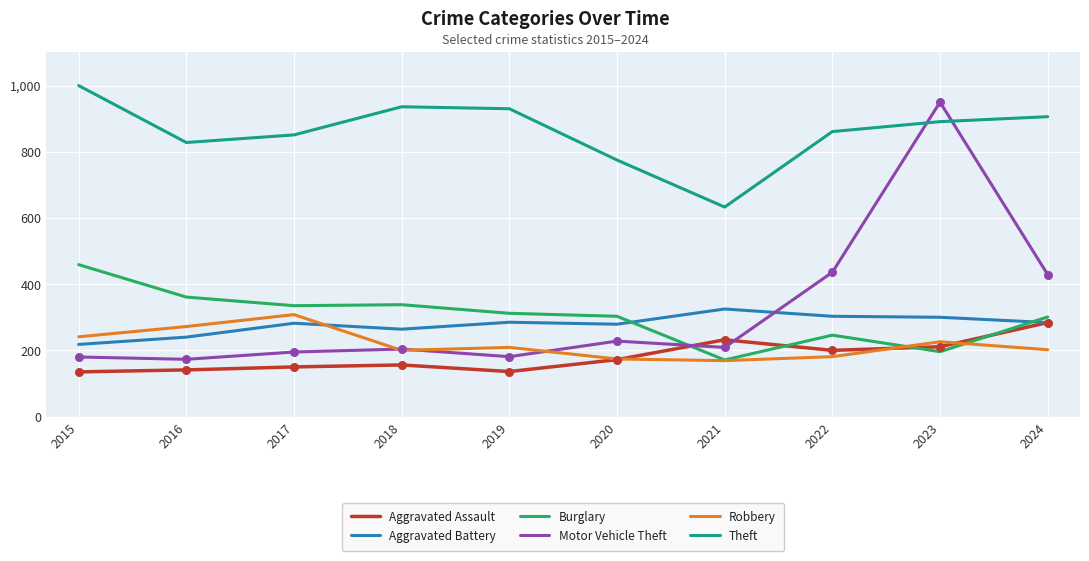

Is the value of Aggravated Battery at 2023 greater than the value of Theft at 2019?

No